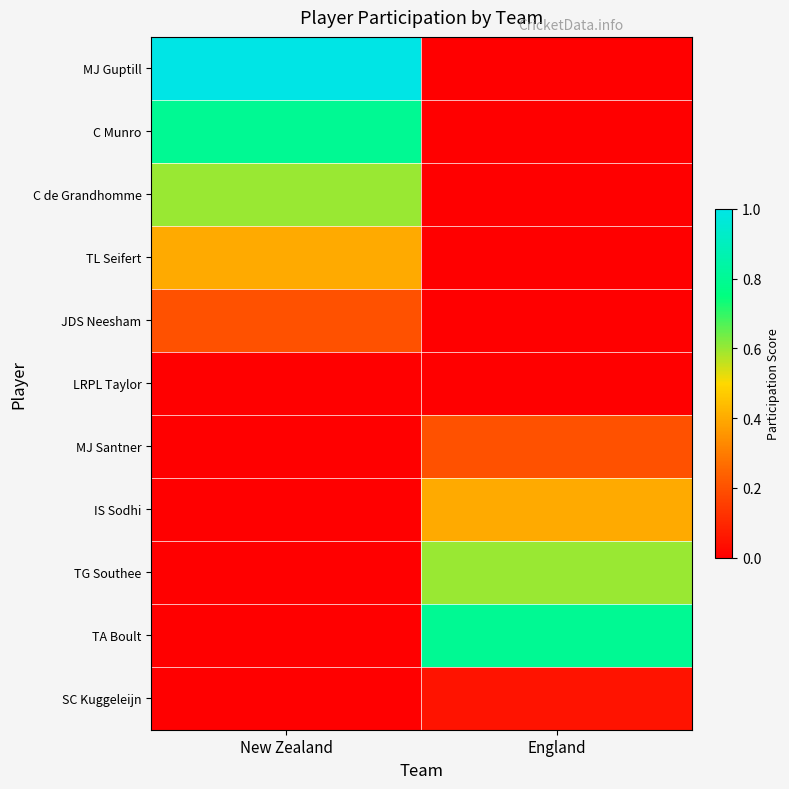

Rank the series by their maximum value, from lowest to highest.

LRPL Taylor, SC Kuggeleijn, JDS Neesham, MJ Santner, IS Sodhi, TL Seifert, C de Grandhomme, TG Southee, C Munro, TA Boult, MJ Guptill